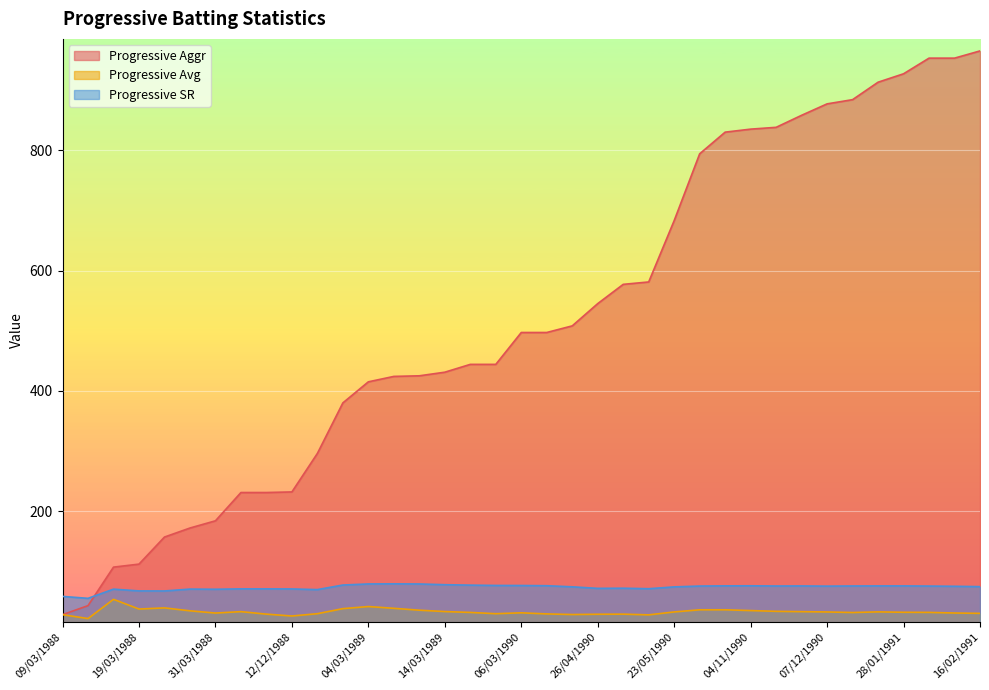

What is the difference between the maximum and minimum values in the Progressive Avg series?

32.0